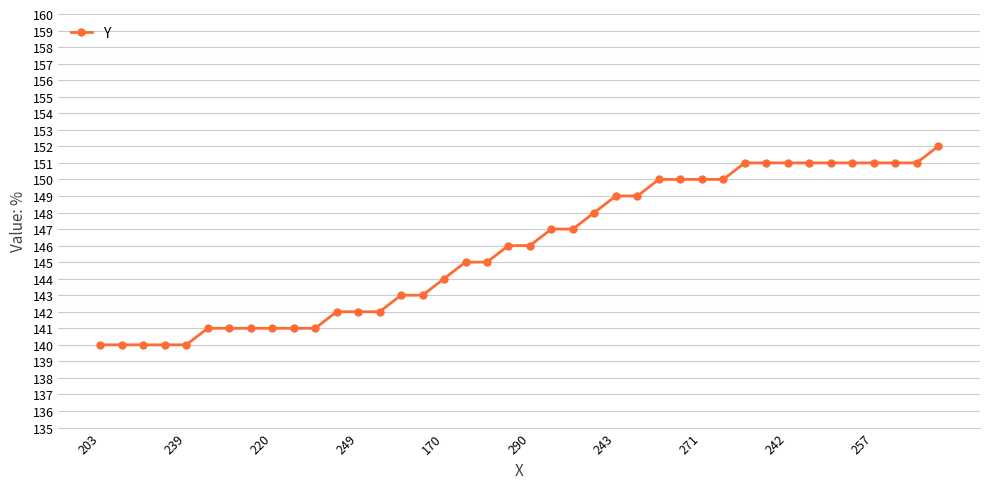

What is the minimum value shown in the chart?

140